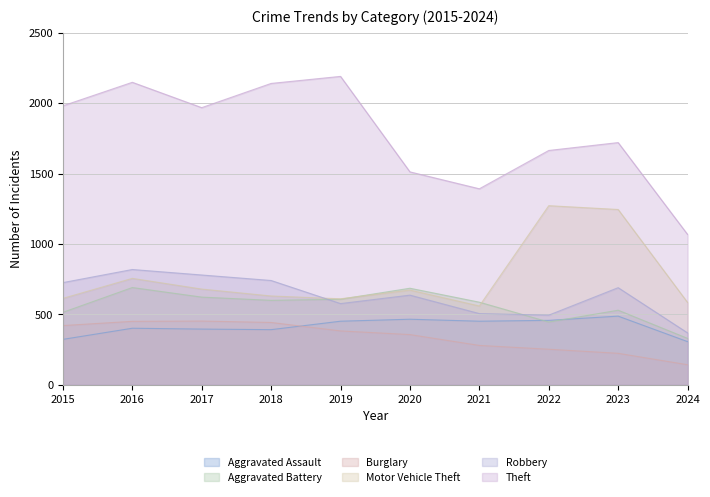

How many lines are shown in the chart?

6